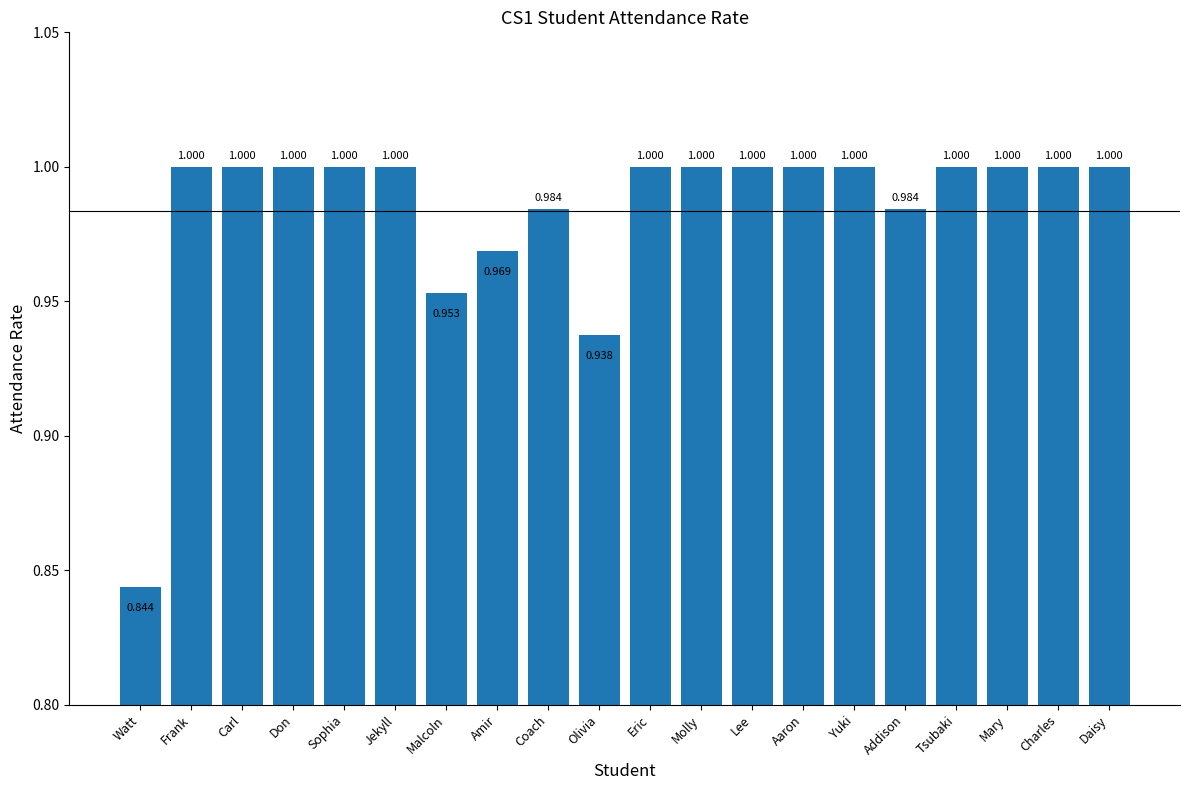

What value does the data have at Jekyll?

1.0